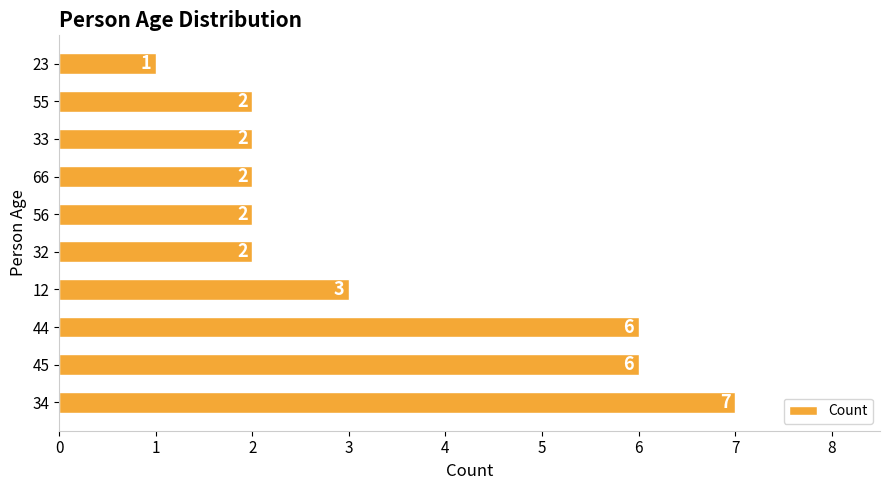

Which label corresponds to the smallest value in the chart?

23